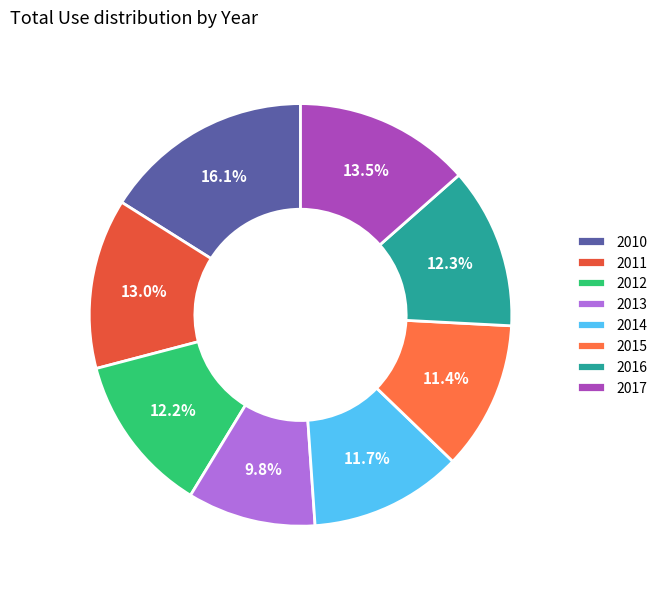

Between 2013 and 2016, which is larger?

2016